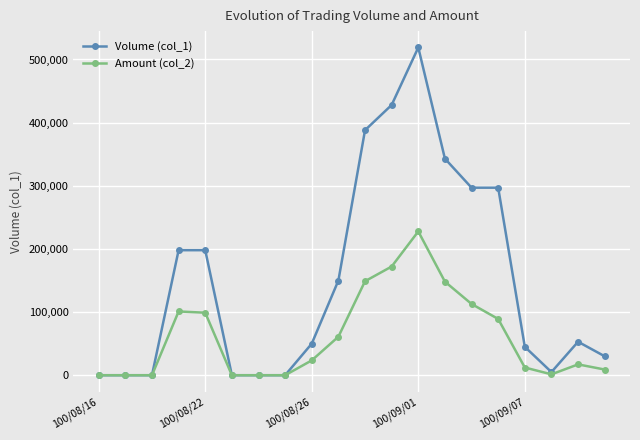

True or false: Amount (col_2) has more than 1 interior local peaks.

True